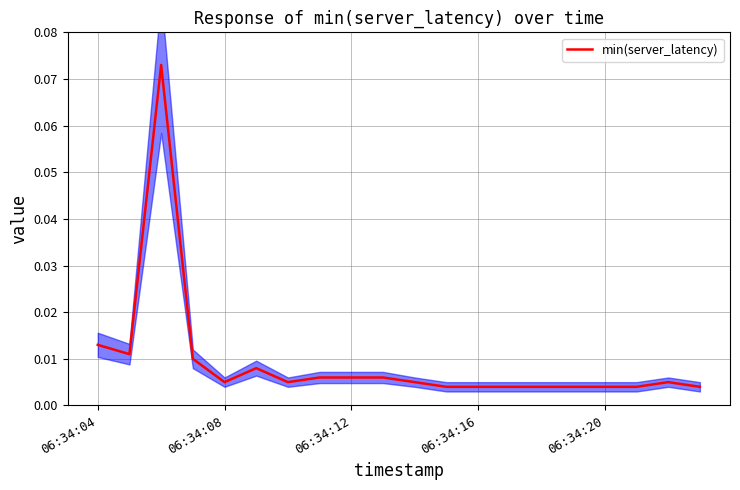

Does the chart have visible grid lines?

Yes